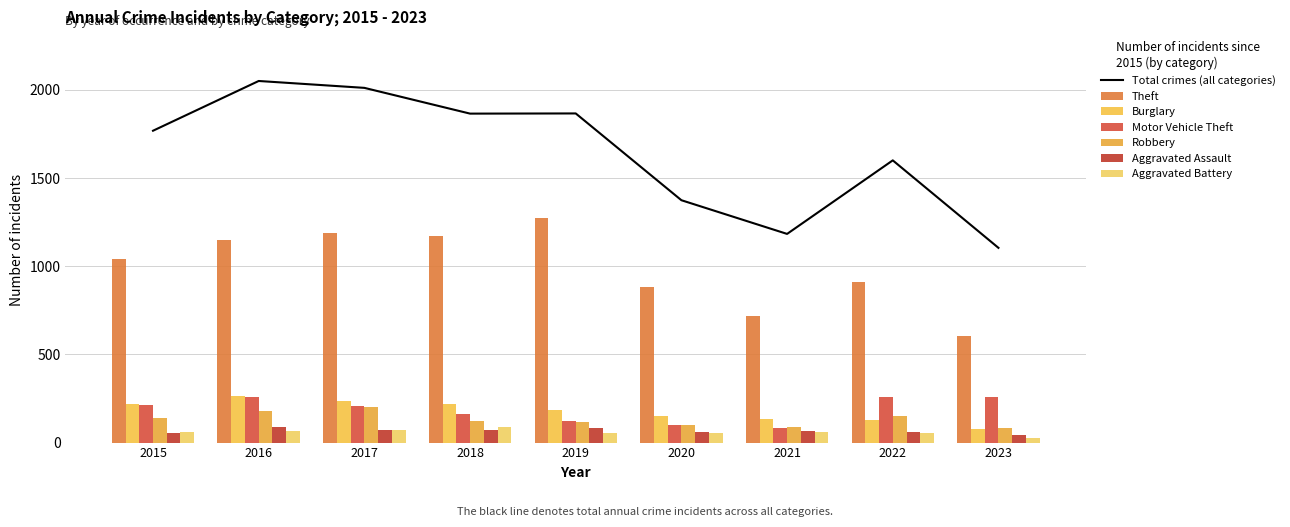

Which has a higher value, 2017 or 2015?

2017